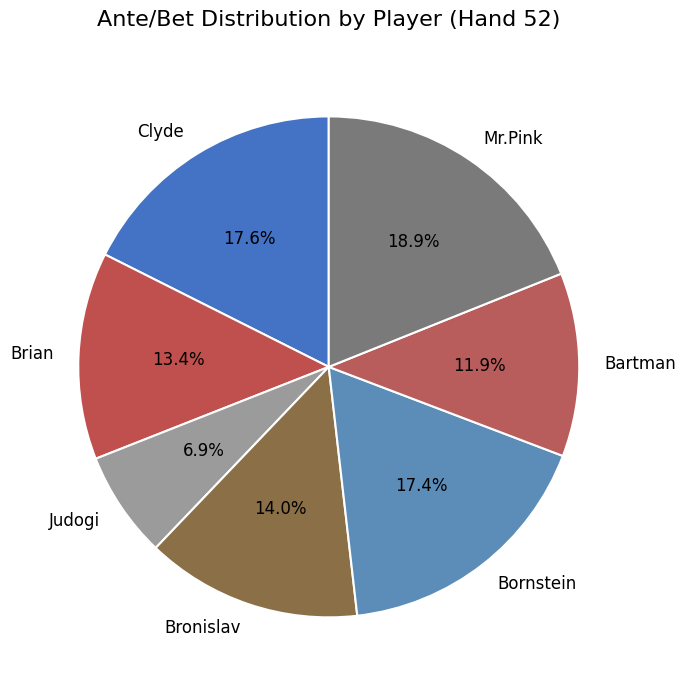

Which category has the biggest portion of the pie?

Mr.Pink